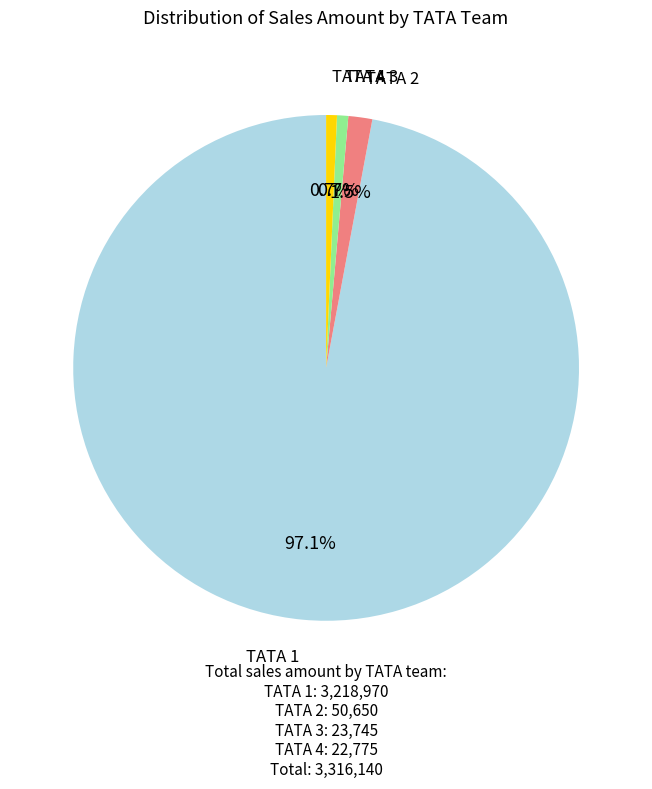

Which has a higher value, TATA 2 or TATA 3?

TATA 2